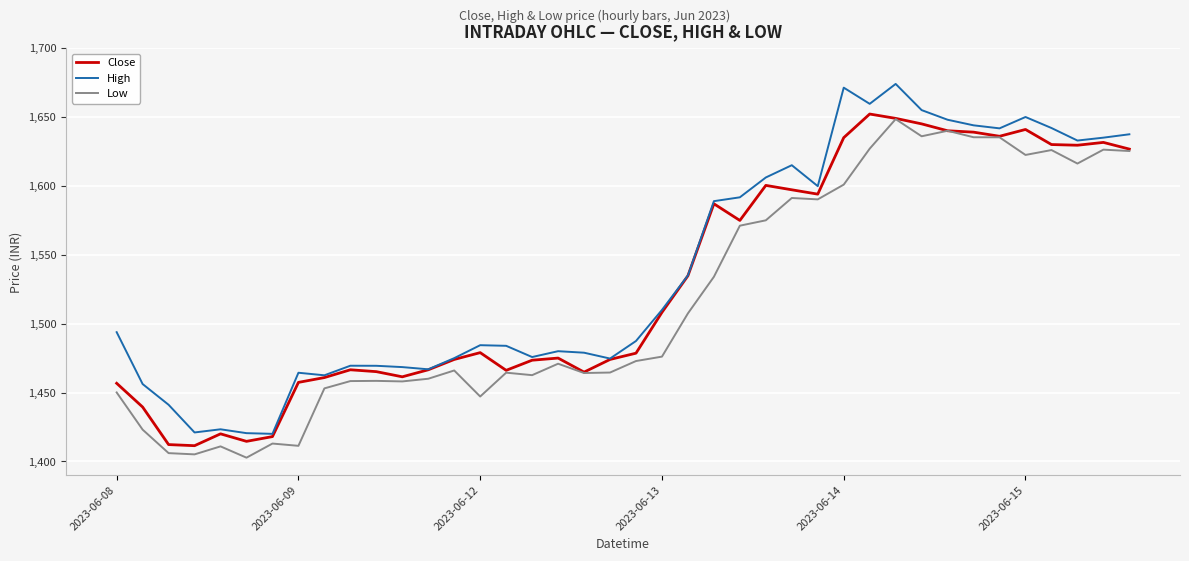

Which series has the largest range (max minus min)?

High